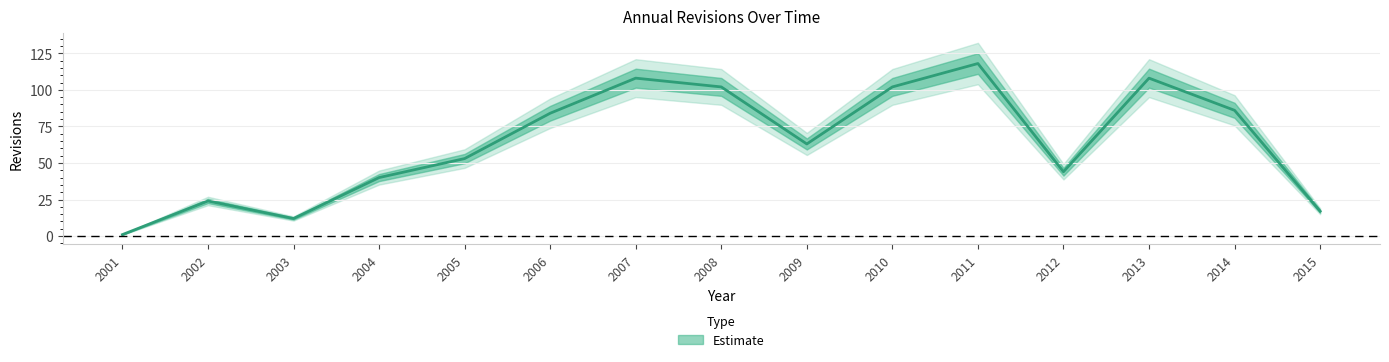

At which label does the data first exceed 63?

2006